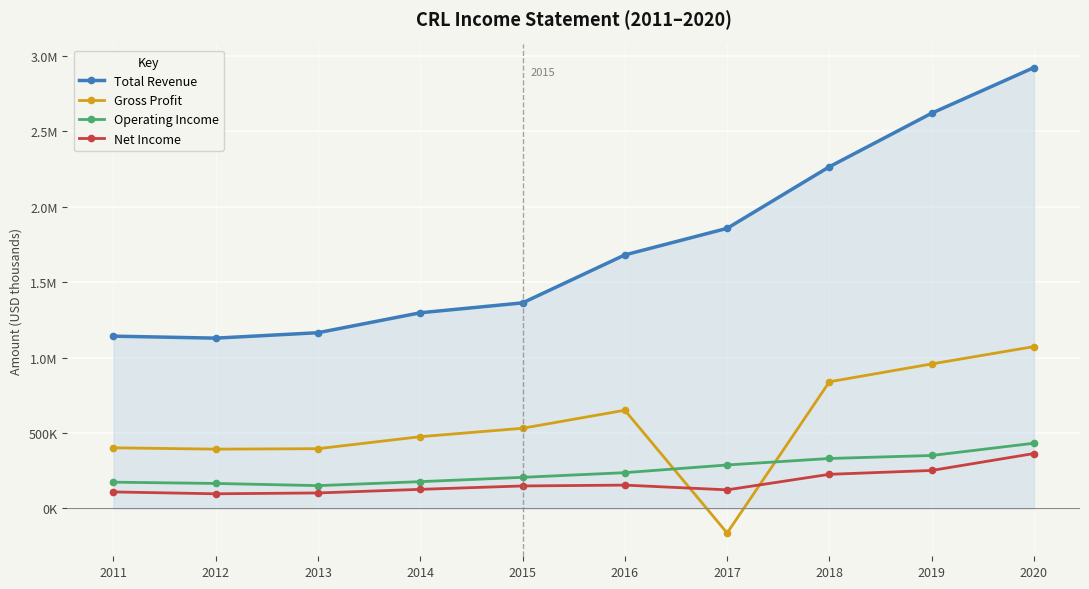

What is the total value across all series at 2018?

3664000